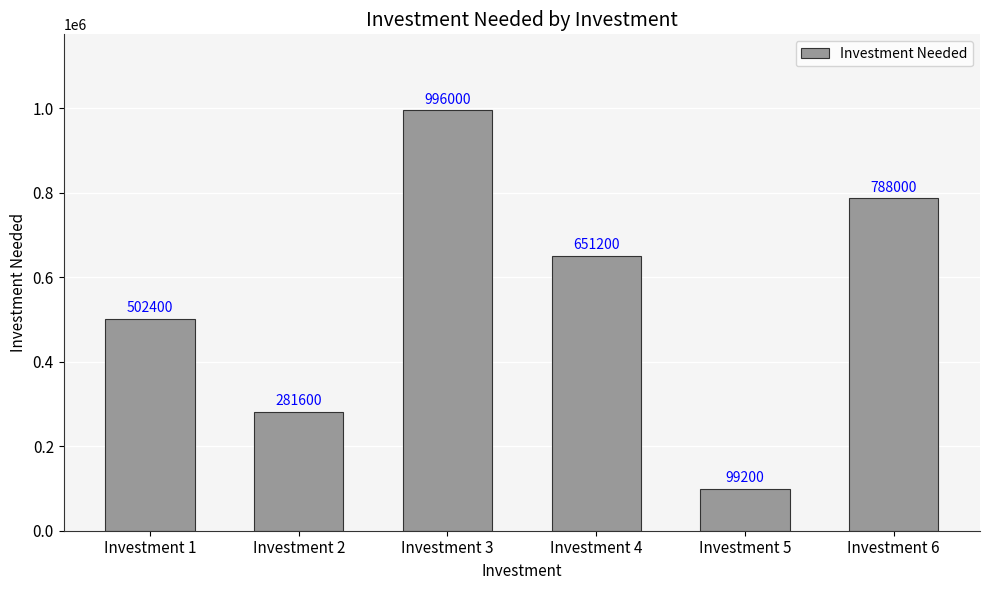

The value at Investment 1 is 238811. True or false?

False